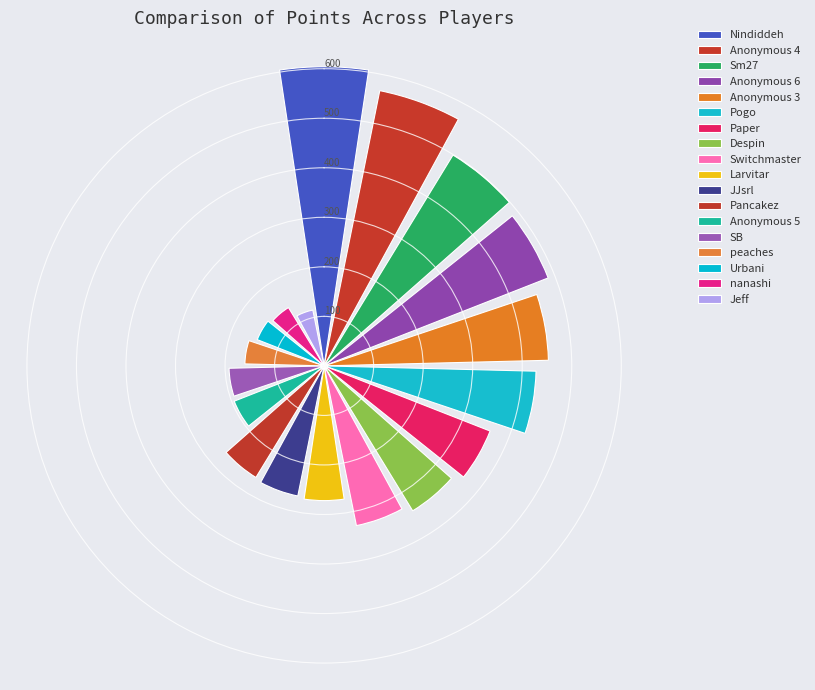

What is the maximum value shown in the chart?

604